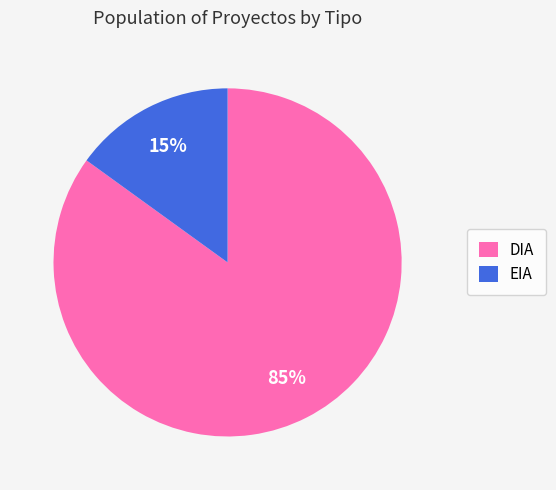

To the nearest percent, what is the difference between the DIA and EIA slice percentages?

70%